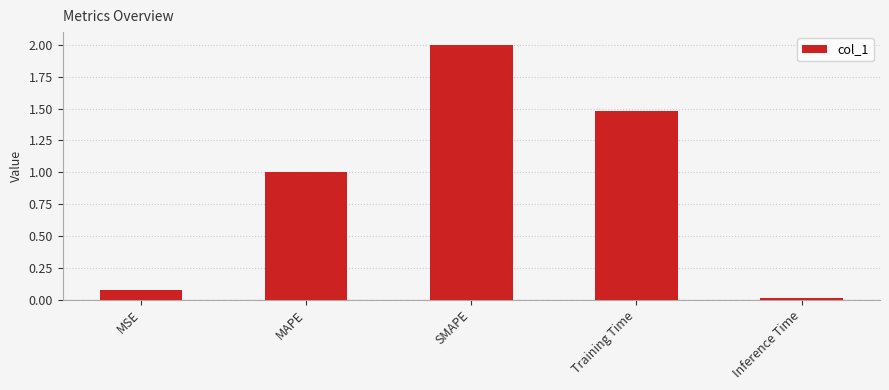

At which label is the value closest to 1?

MAPE